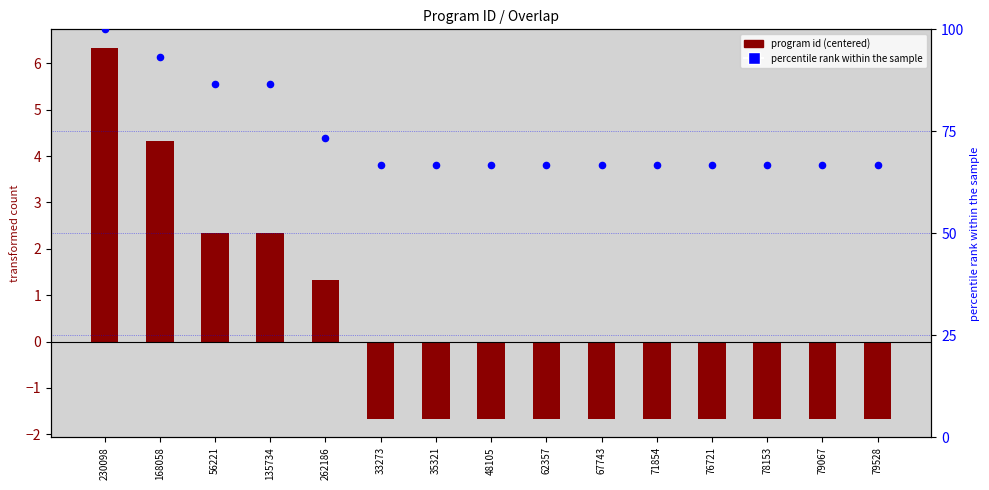

At which category is the sum across all series the highest?

230098